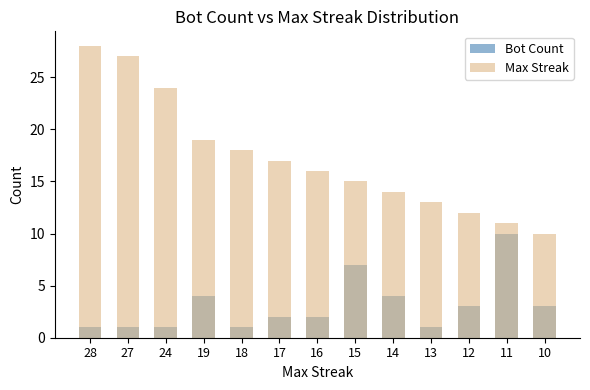

Reading right to left, transcribe all the data shown in this chart.

Bot Count: 10=3	11=10	12=3	13=1	14=4	15=7	16=2	17=2	18=1	19=4	24=1	27=1	28=1
Max Streak: 10=10	11=11	12=12	13=13	14=14	15=15	16=16	17=17	18=18	19=19	24=24	27=27	28=28